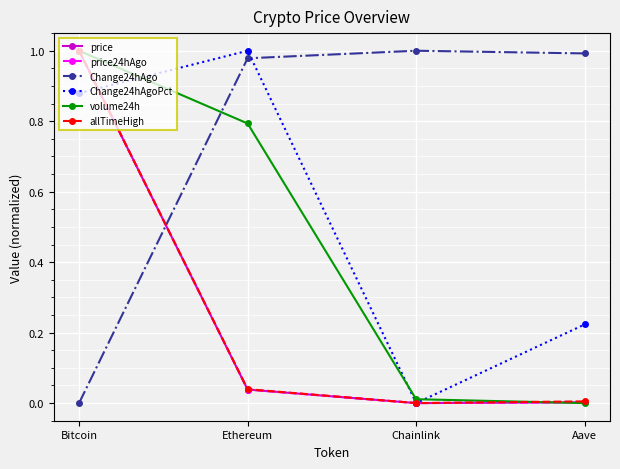

Is the value of Change24hAgo at Ethereum greater than the value of allTimeHigh at Ethereum?

Yes